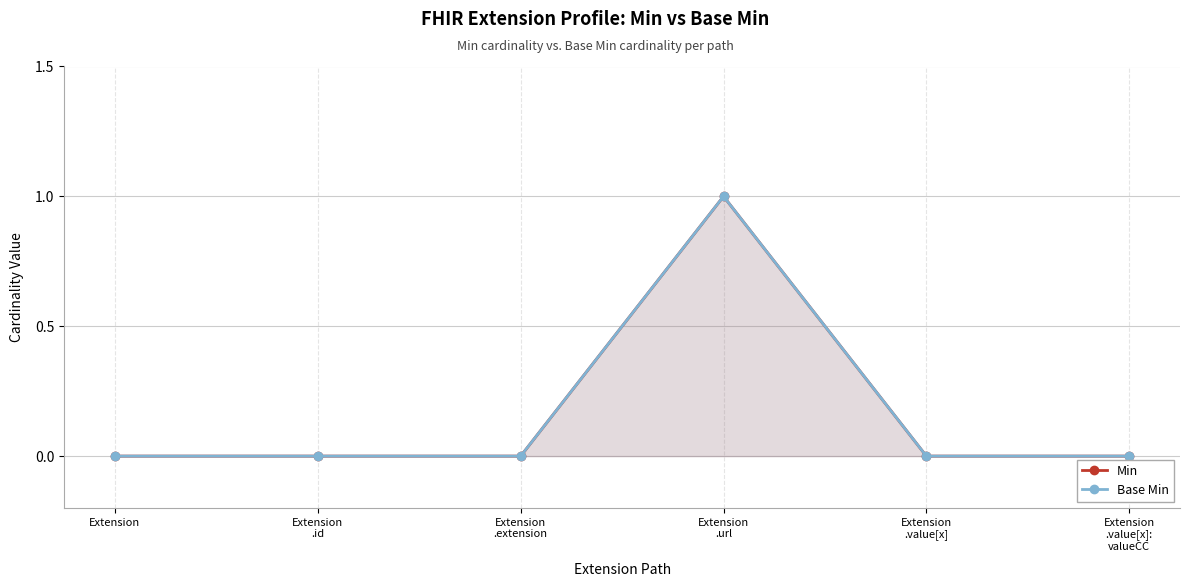

What position from the left is Extension
.url?

4